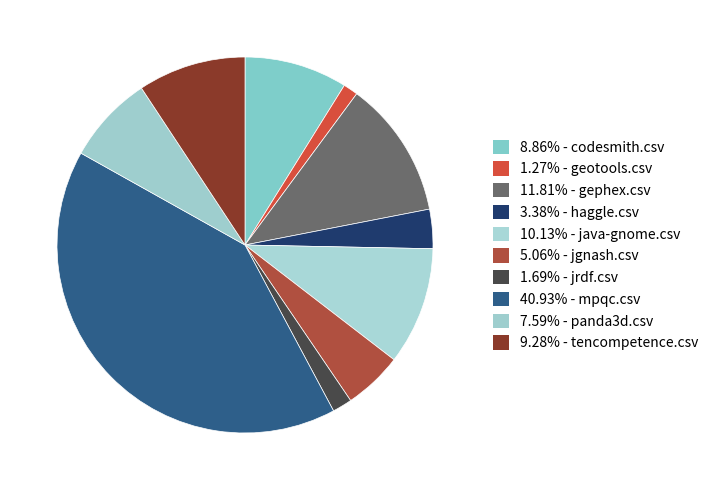

How many slices are in this pie chart?

10